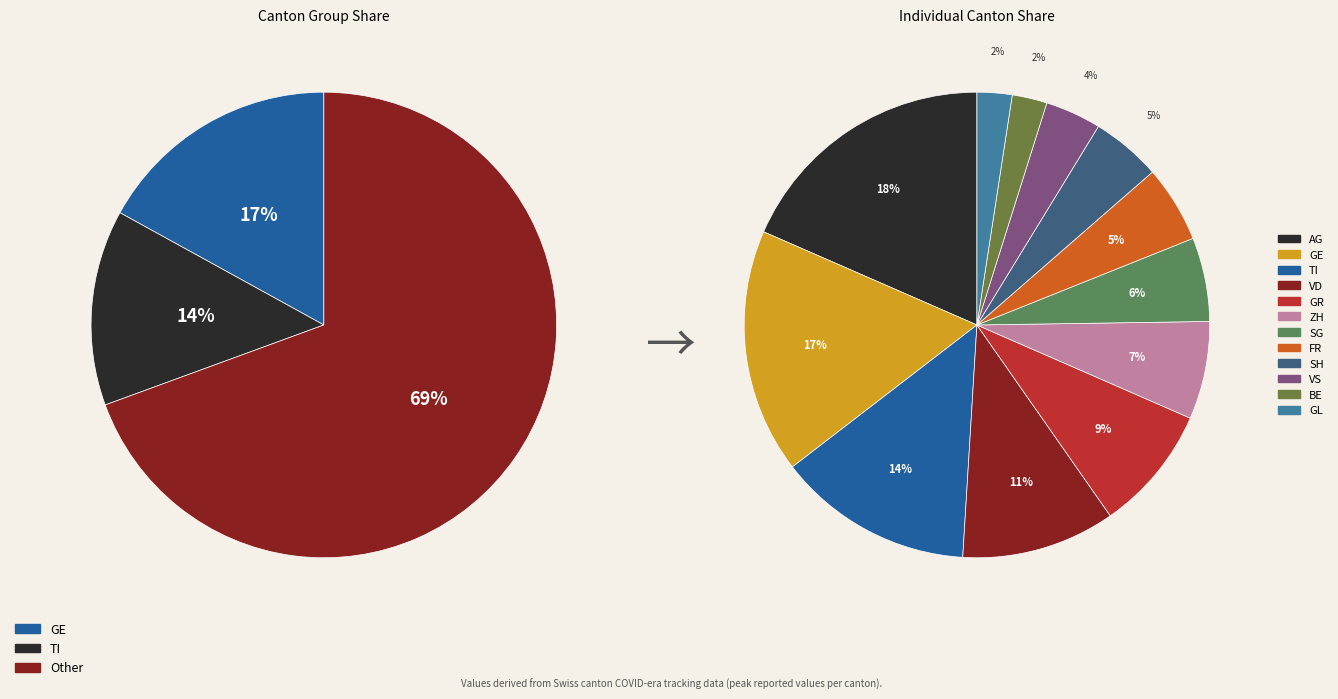

Which has a higher value, GE or FR?

GE